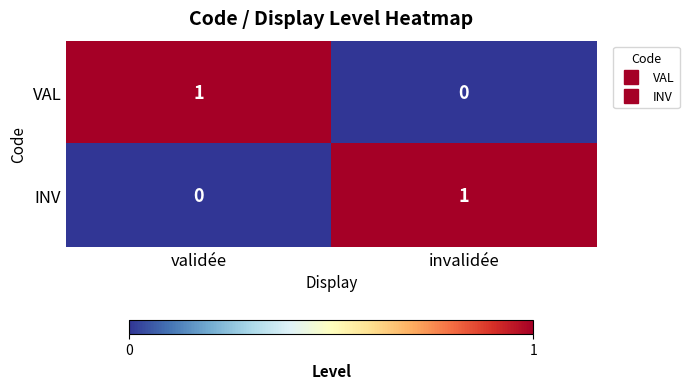

At which label does VAL reach its minimum?

invalidée